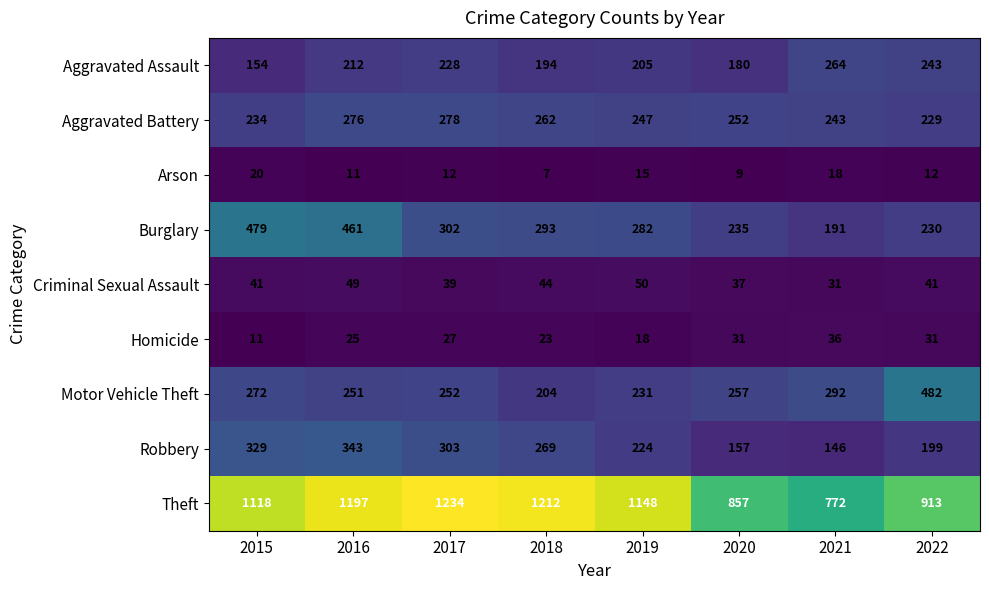

What is the sum of all Burglary values?

2473